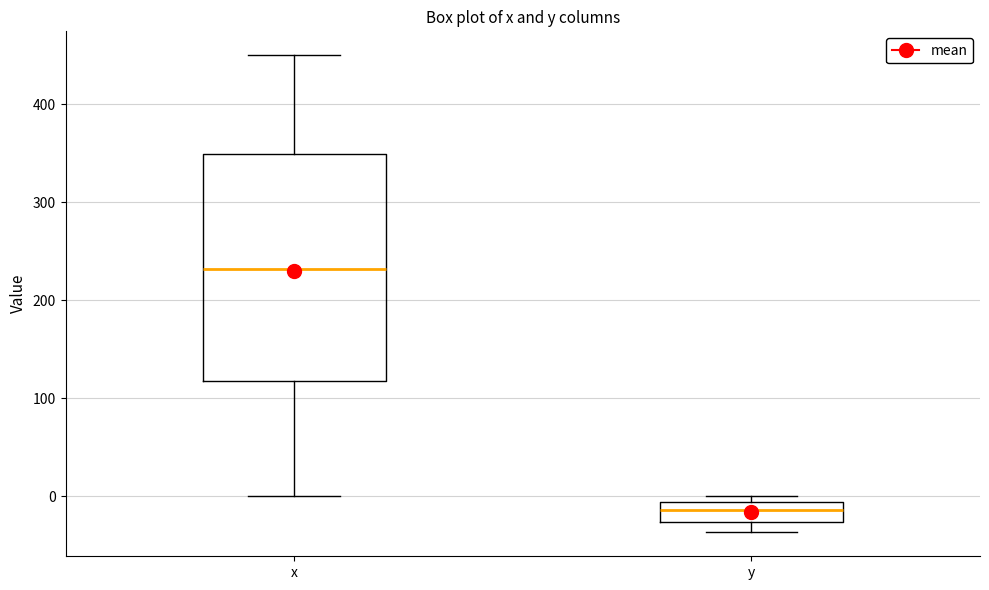

Where does the lower whisker of the box for x end on the y-axis? The values are not printed on the chart, so give them approximately, as read against the axis.

0